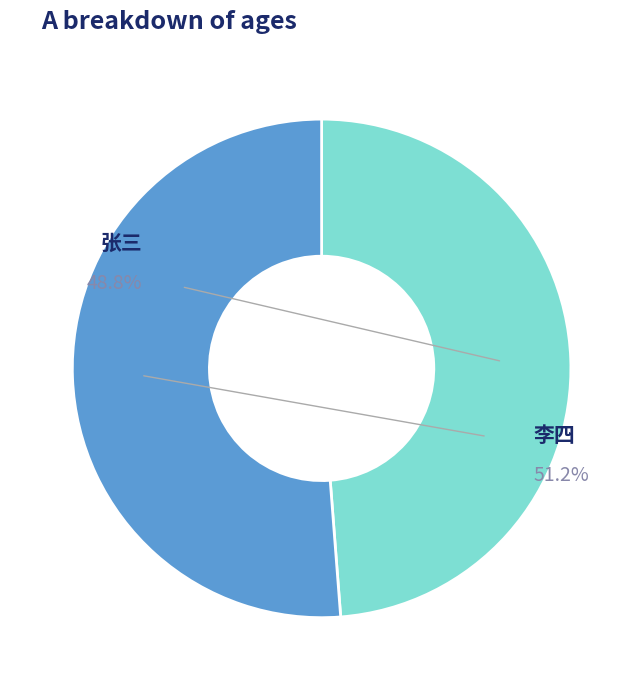

Is the sum of 李四 and 张三 greater than half?

Yes